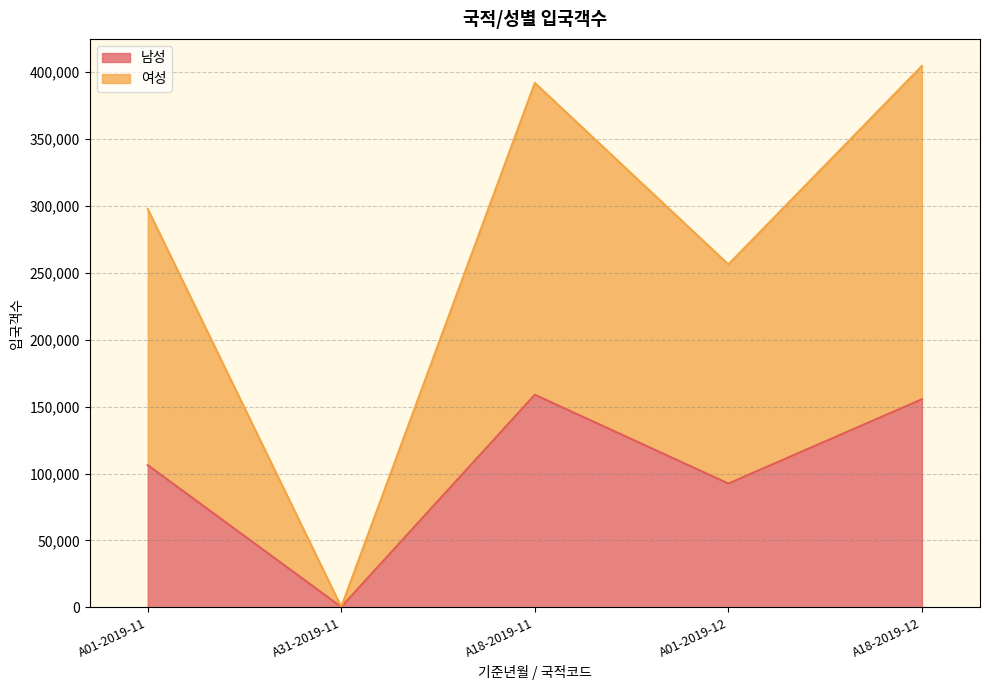

Reading right to left, list all the values displayed in this chart.

남성: A18-2019-12=155540	A01-2019-12=92556	A18-2019-11=158912	A31-2019-11=319	A01-2019-11=106320
여성: A18-2019-12=404563	A01-2019-12=256293	A18-2019-11=391855	A31-2019-11=361	A01-2019-11=297756